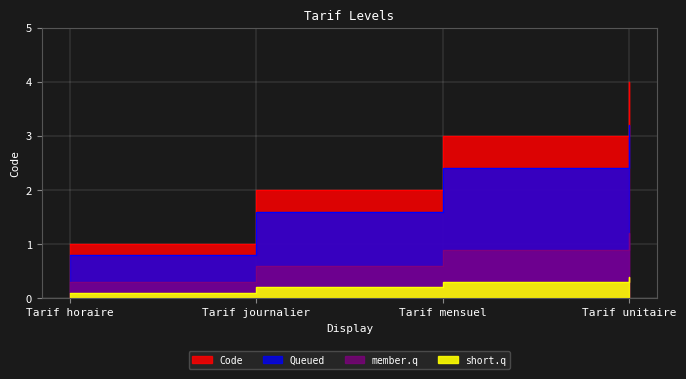

What is the value of the 4th point from the left?

4